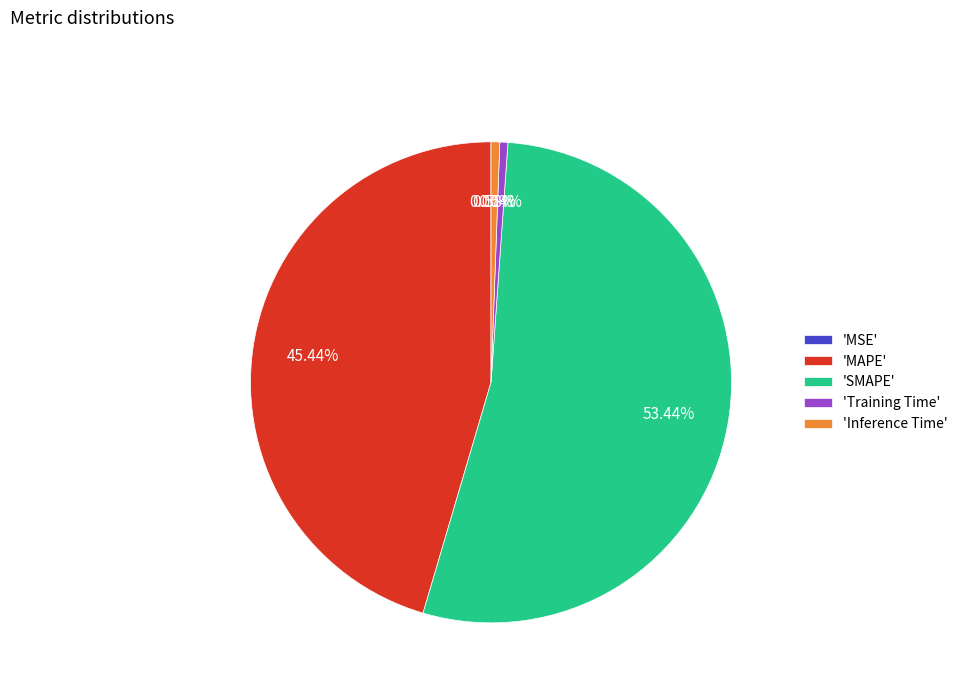

What is the ratio of the value at 'MAPE' to the value at 'SMAPE'?

0.9